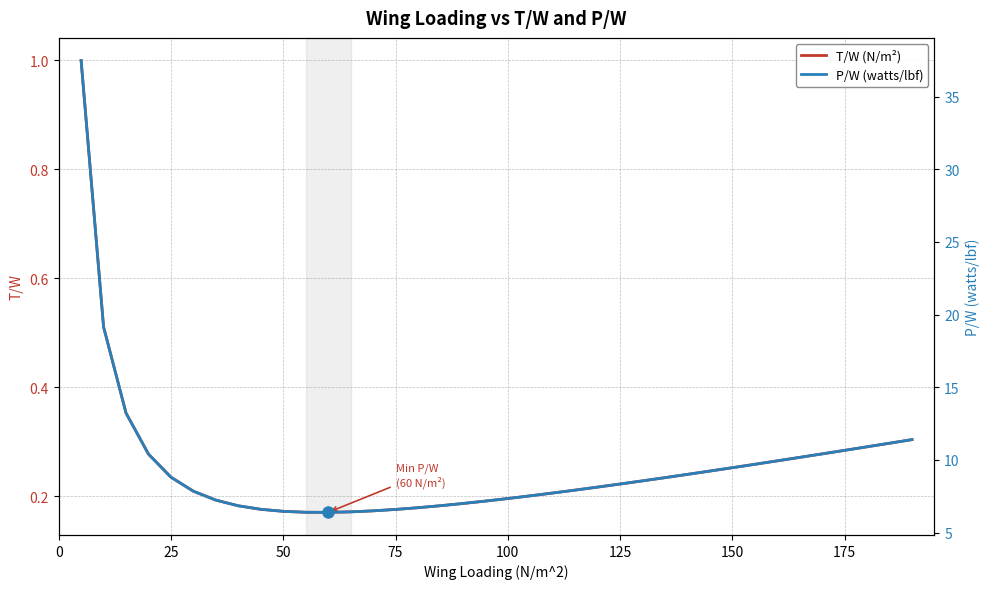

What are all the series names shown in the legend?

T/W (N/m²), P/W (watts/lbf)